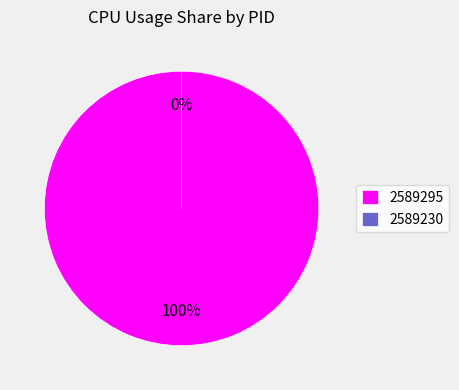

To the nearest percent, what percentage of the pie is 2589295?

100%